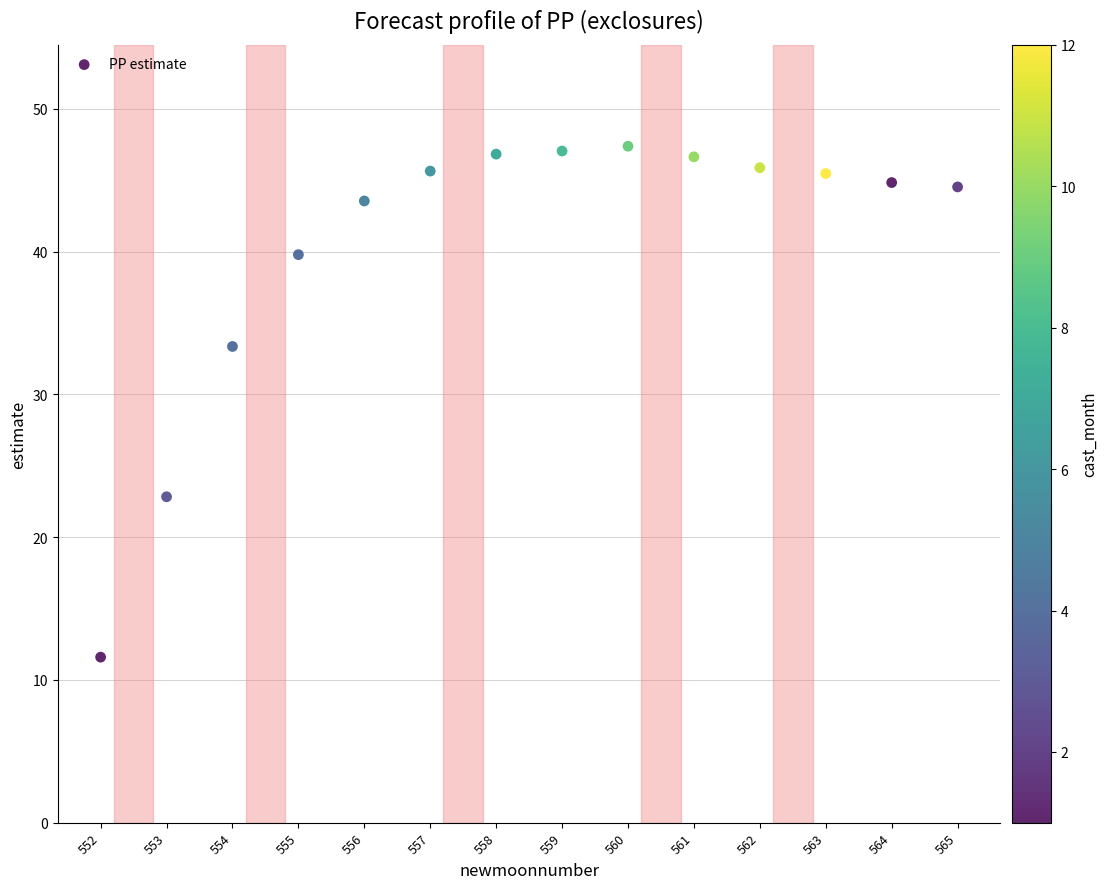

What Y value in the scatter plot is closest to 29?

33.4